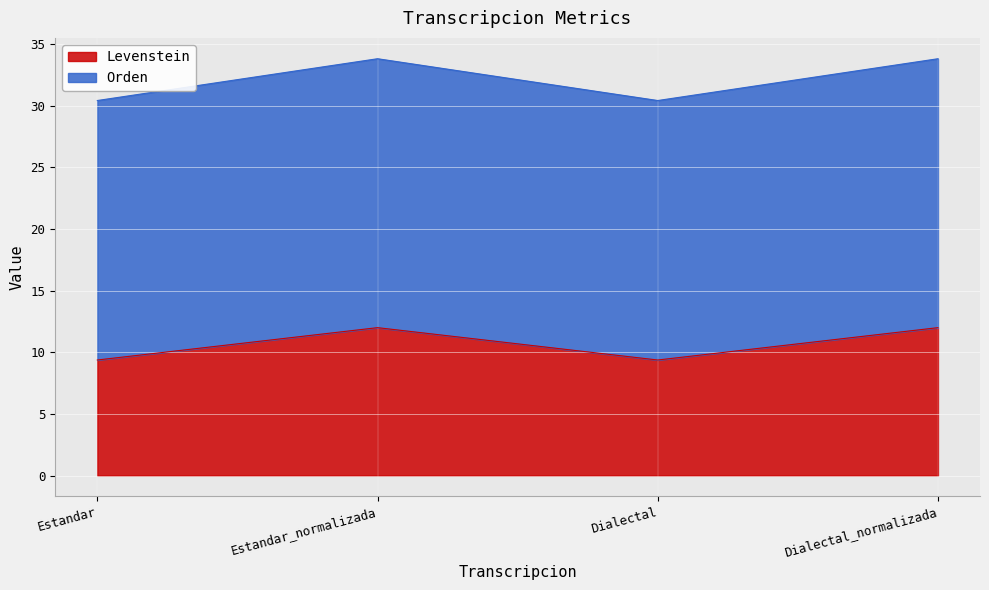

The Levenstein series shows 12.0 at Estandar_normalizada. True or false?

True